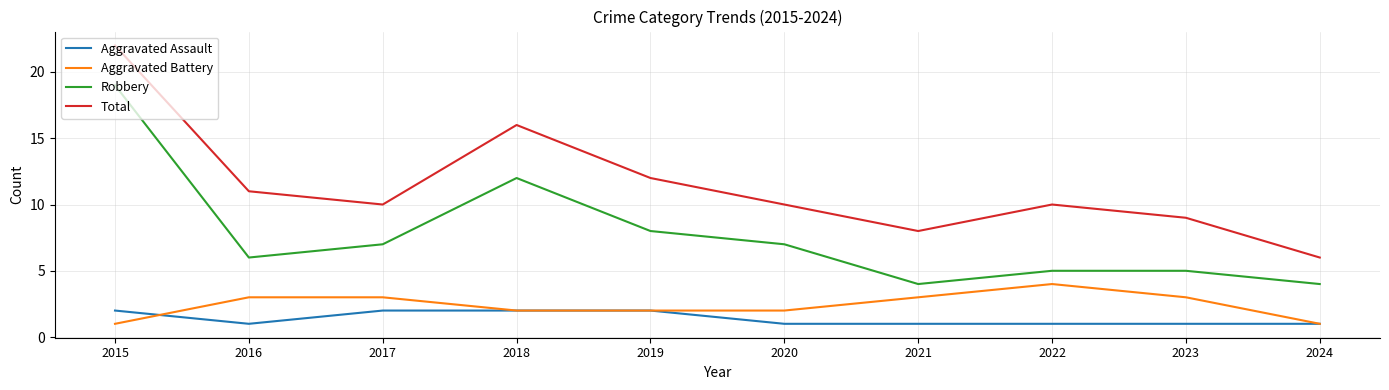

Does the chart have visible grid lines?

Yes